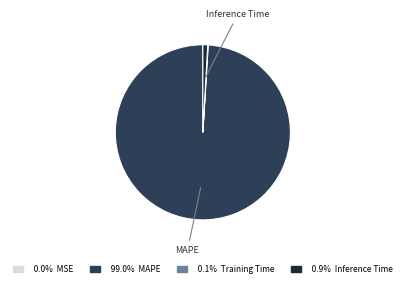

Is there a majority slice in this chart?

Yes